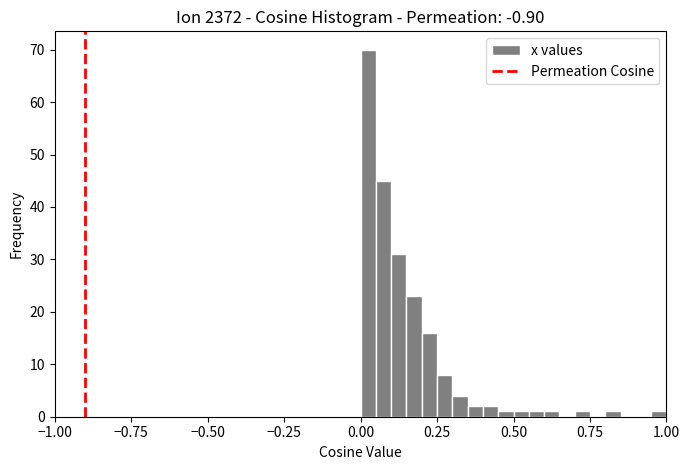

Read against the x-axis, roughly where is the centre of the tallest bar?

0.05